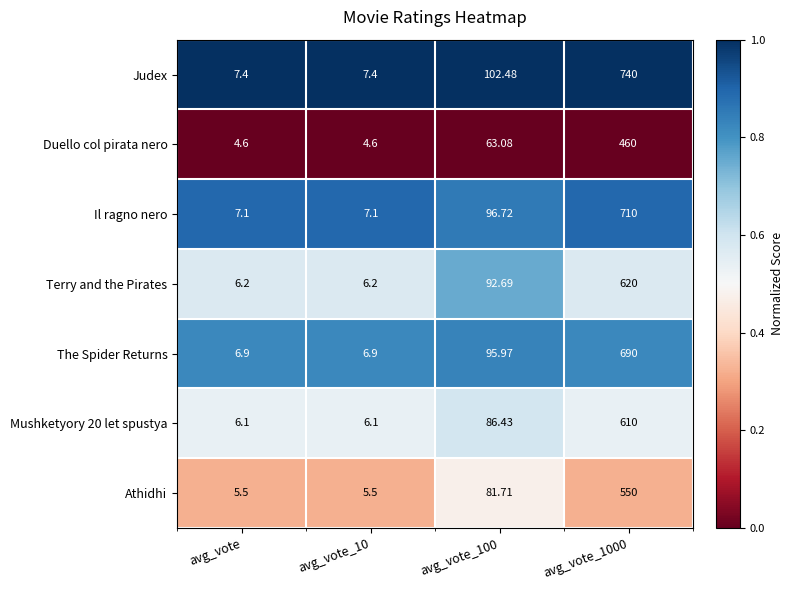

Which series has the widest spread of values?

Judex